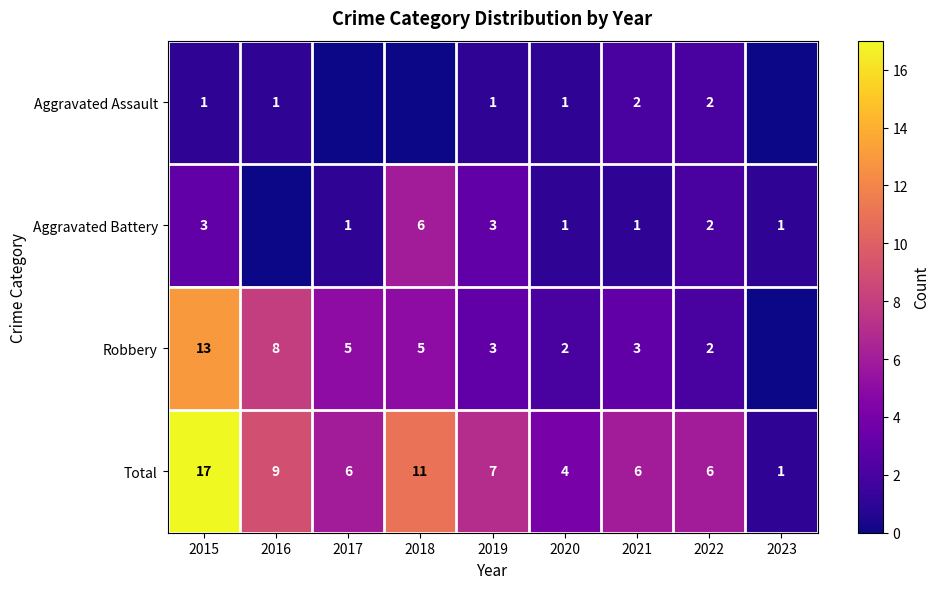

True or false: Total has a value of 17 at 2018.

False